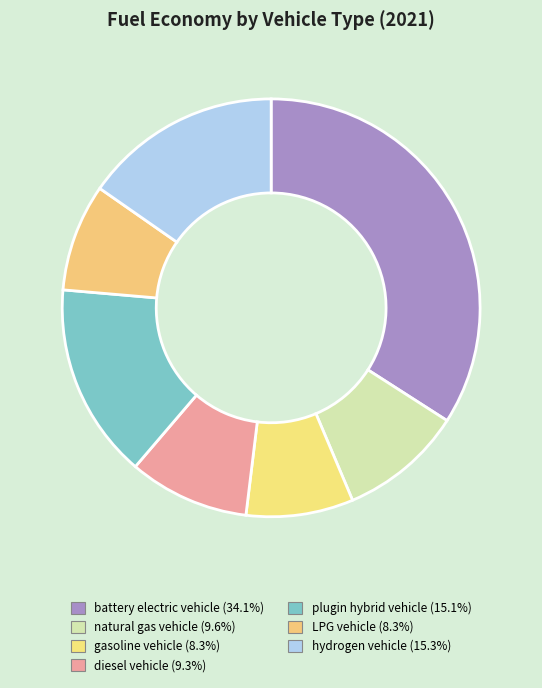

Does gasoline vehicle account for over 50% of the chart?

No